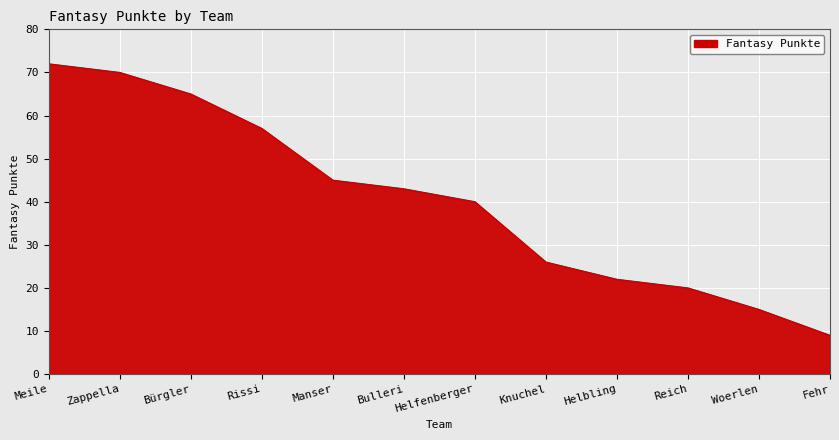

Reading left to right, extract all data points from this chart.

72	70	65	57	45	43	40	26	22	20	15	9